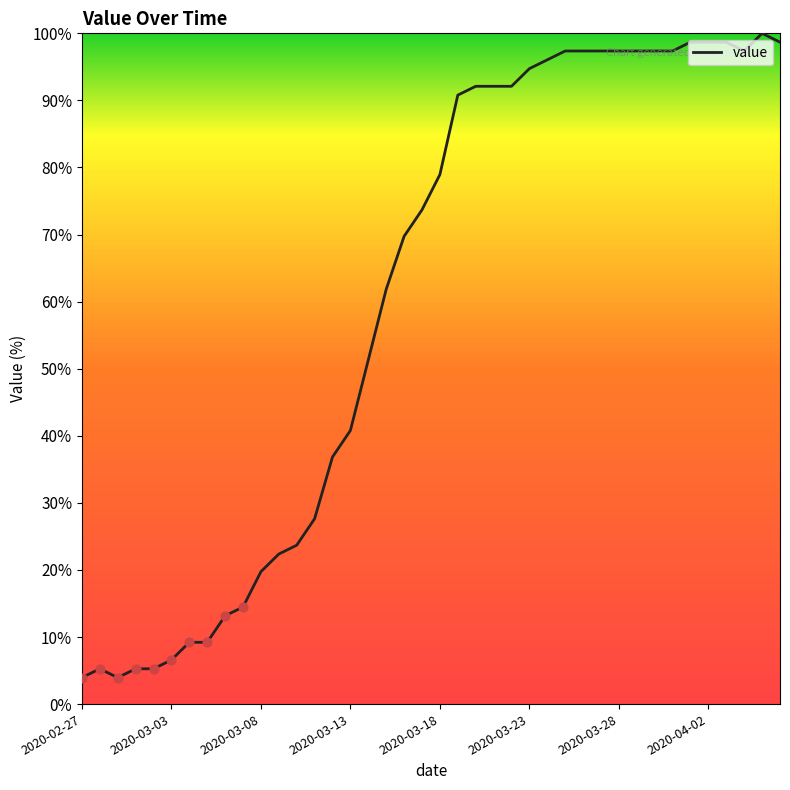

What is the smallest value displayed?

3.9